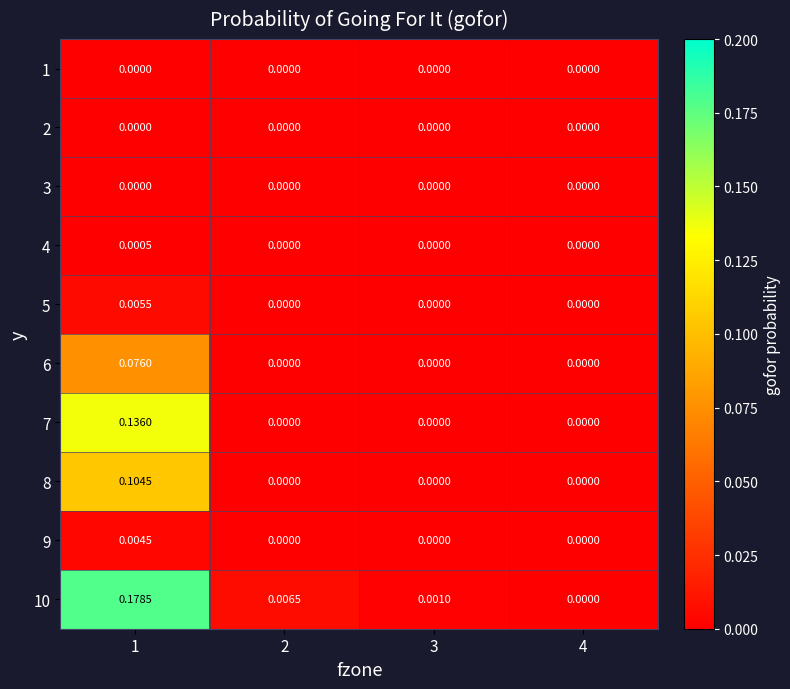

Which series has the widest spread of values?

10